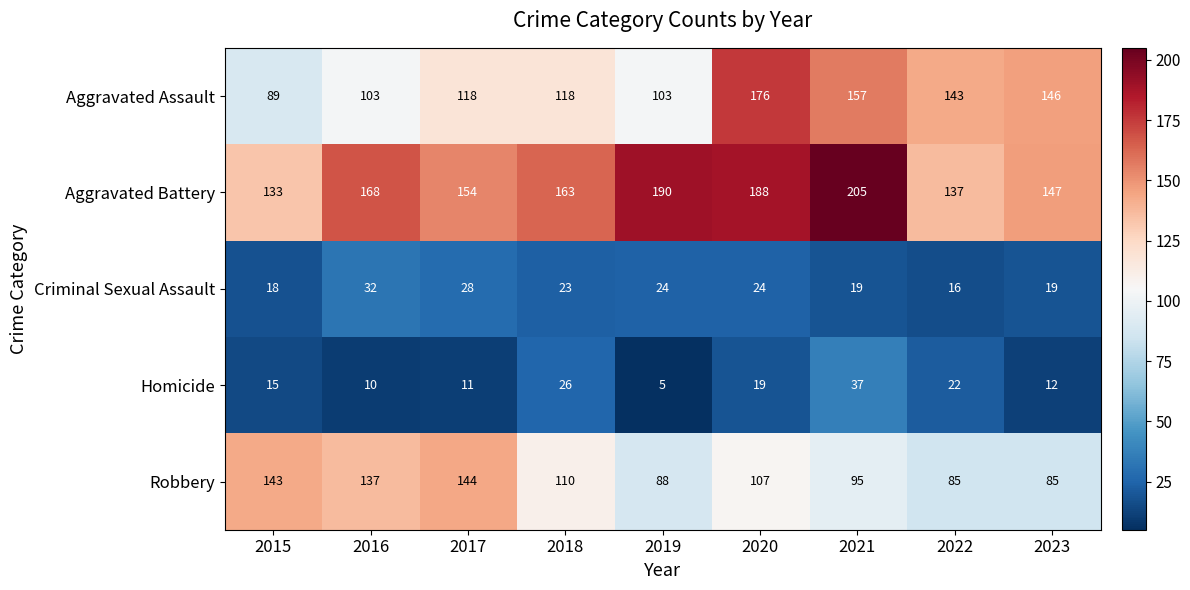

What is the spread (max minus min) of values at 2016?

158